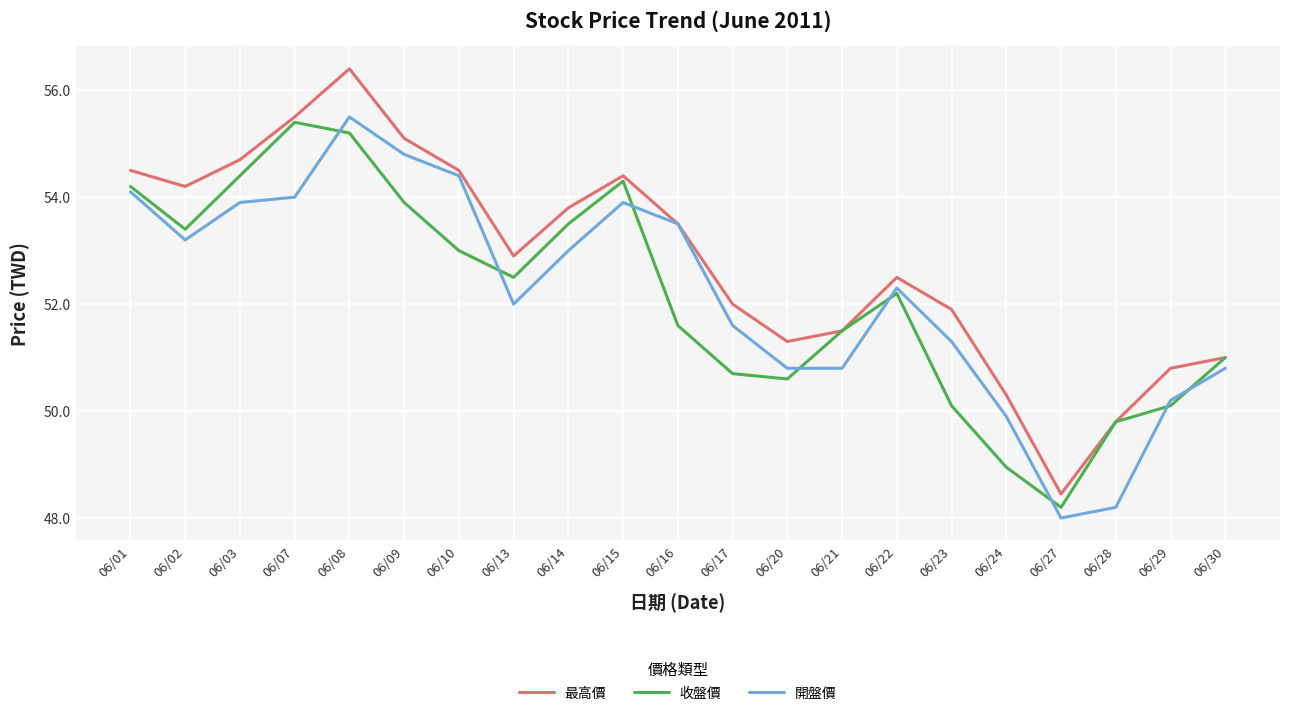

Is the value of 最高價 at 06/08 greater than the value of 收盤價 at 06/09?

Yes